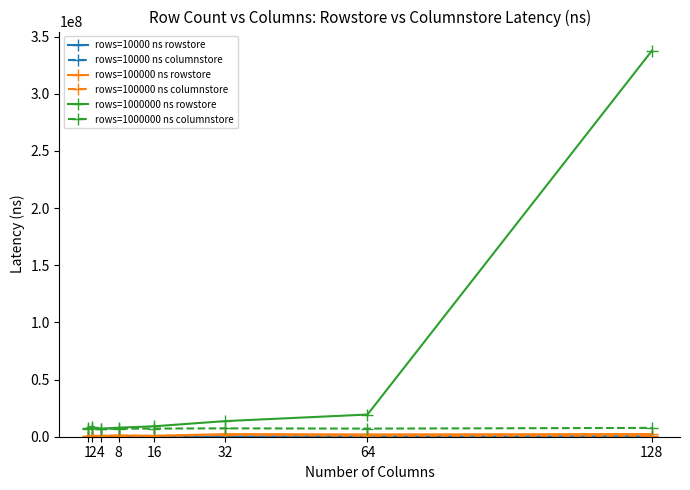

Which series has the largest range (max minus min)?

rows=1000000 ns rowstore